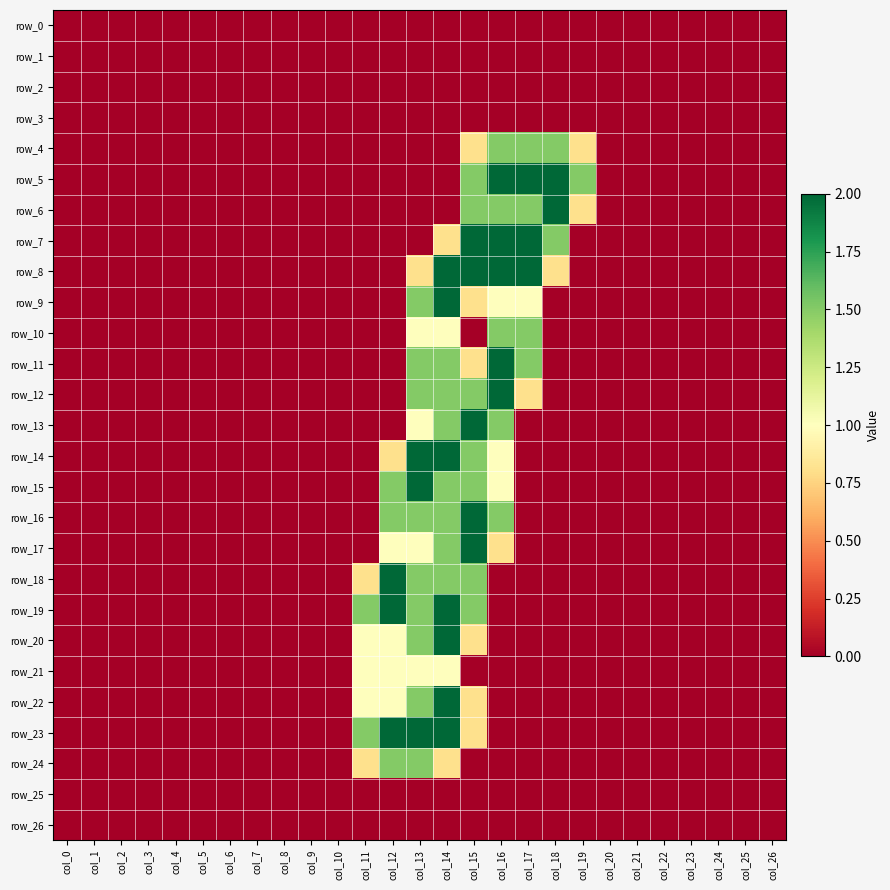

What is the difference between the row_20 values at col_10 and col_11?

1.0